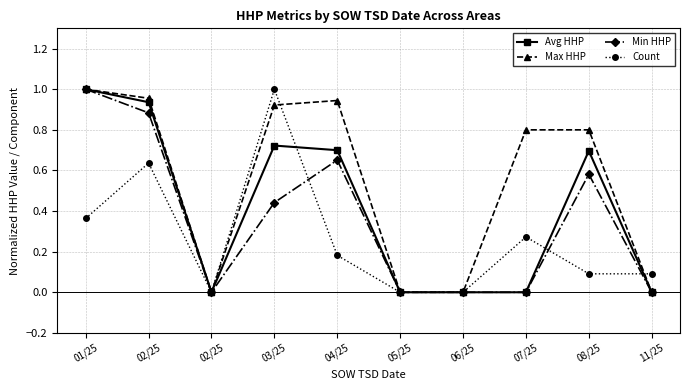

How many intersections are there between Count and Max HHP?

2